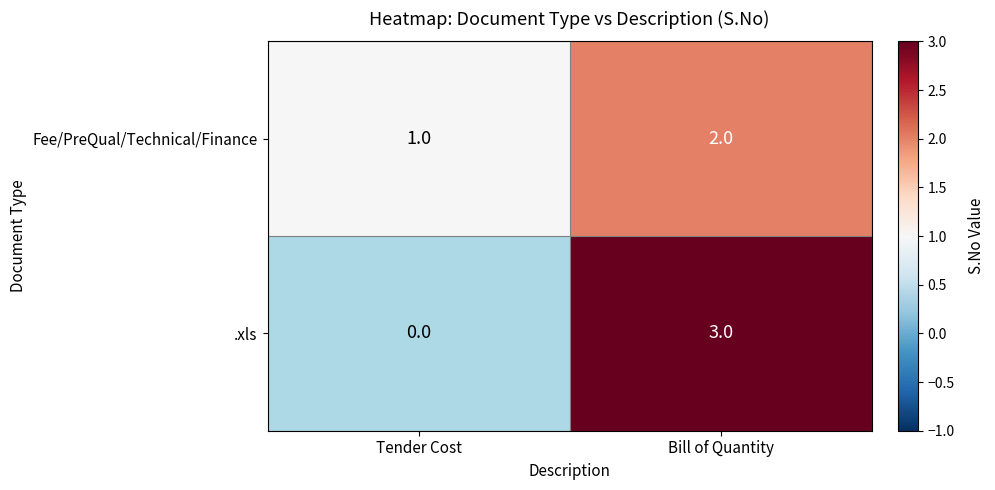

List the labels in order of Fee/PreQual/Technical/Finance value, largest first.

Bill of Quantity, Tender Cost